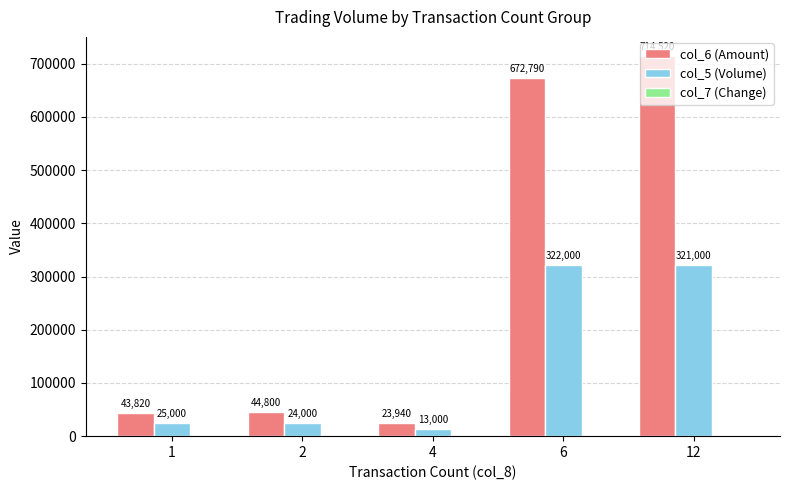

Which category has the highest value across all series?

12